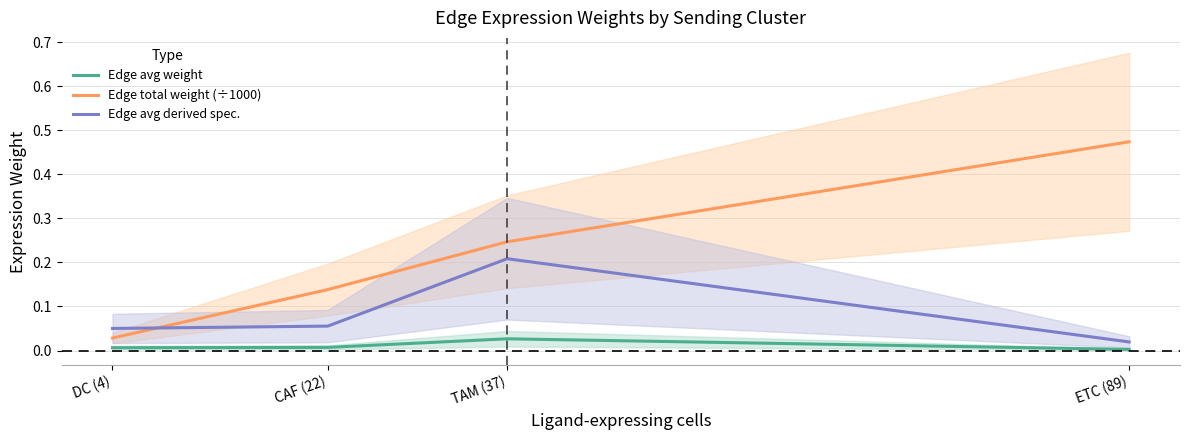

At which category is the sum across all series the highest?

ETC (89)